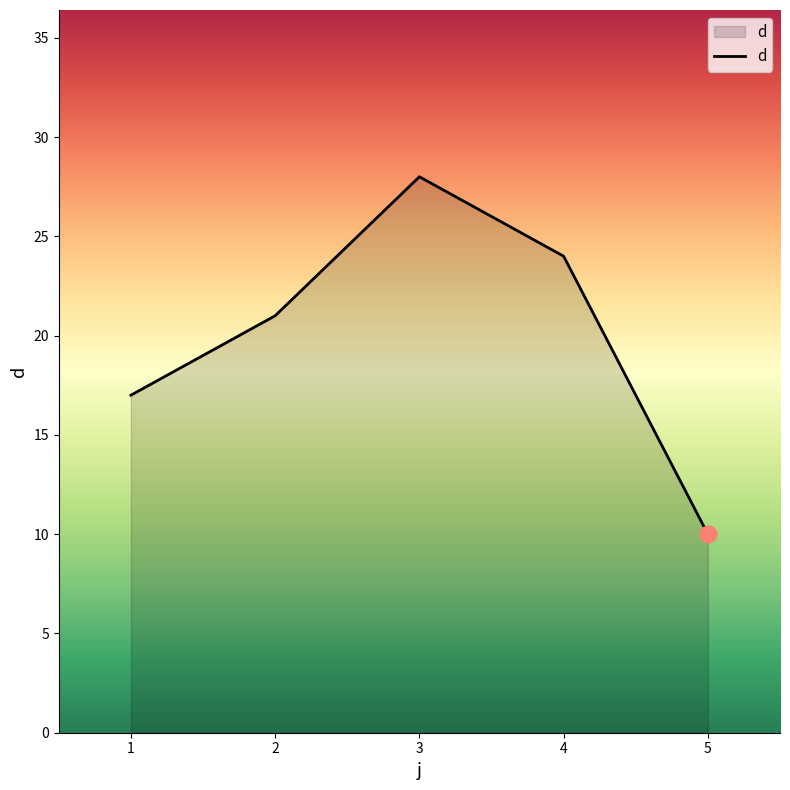

Which category has the highest value across all series?

3